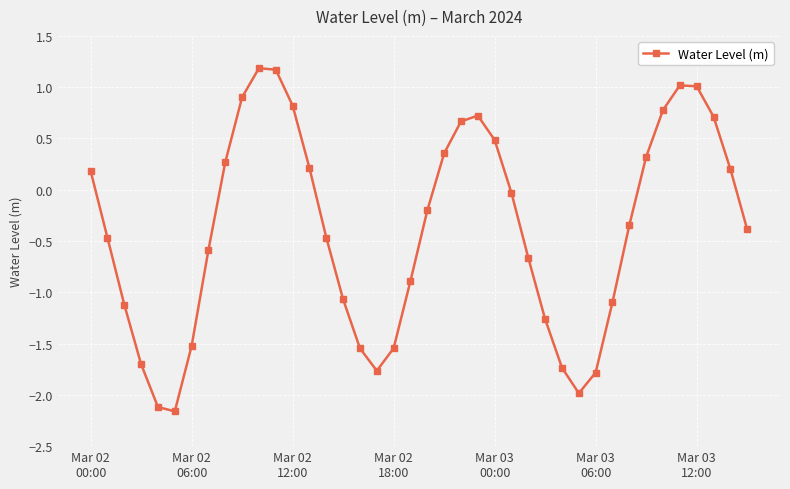

What is the difference between the maximum and minimum values?

3.3